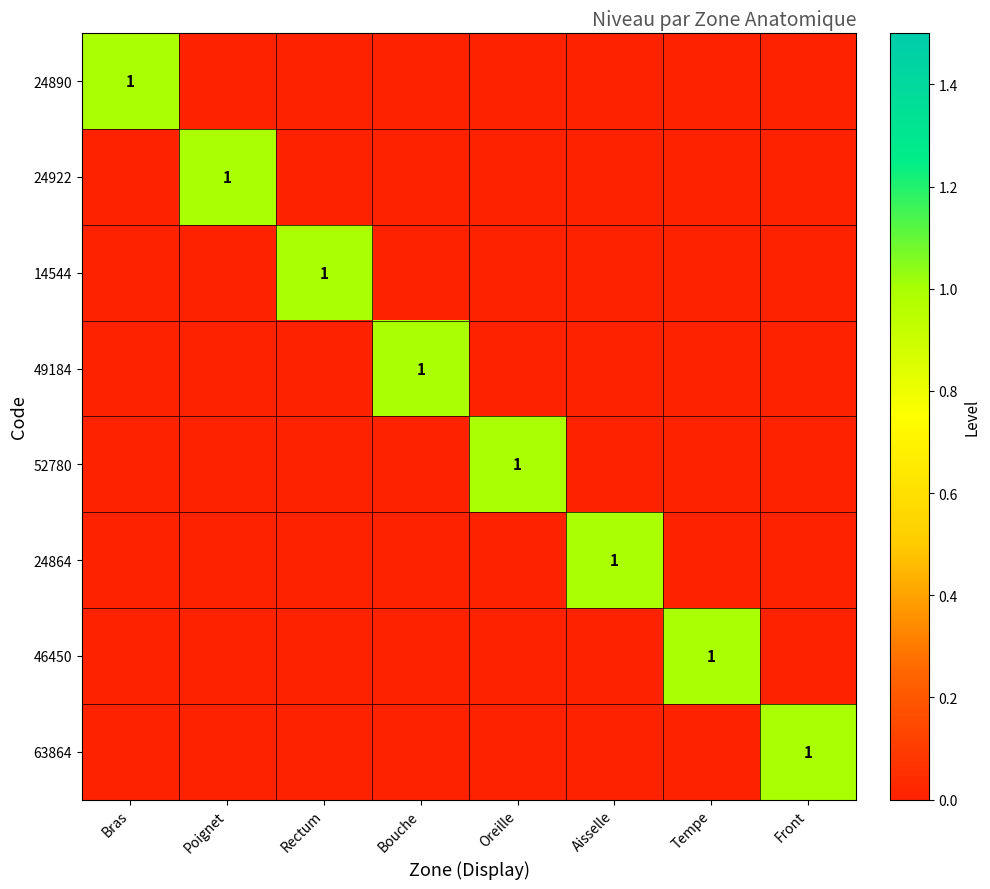

Is it true that 24922 equals 0 at Poignet?

False